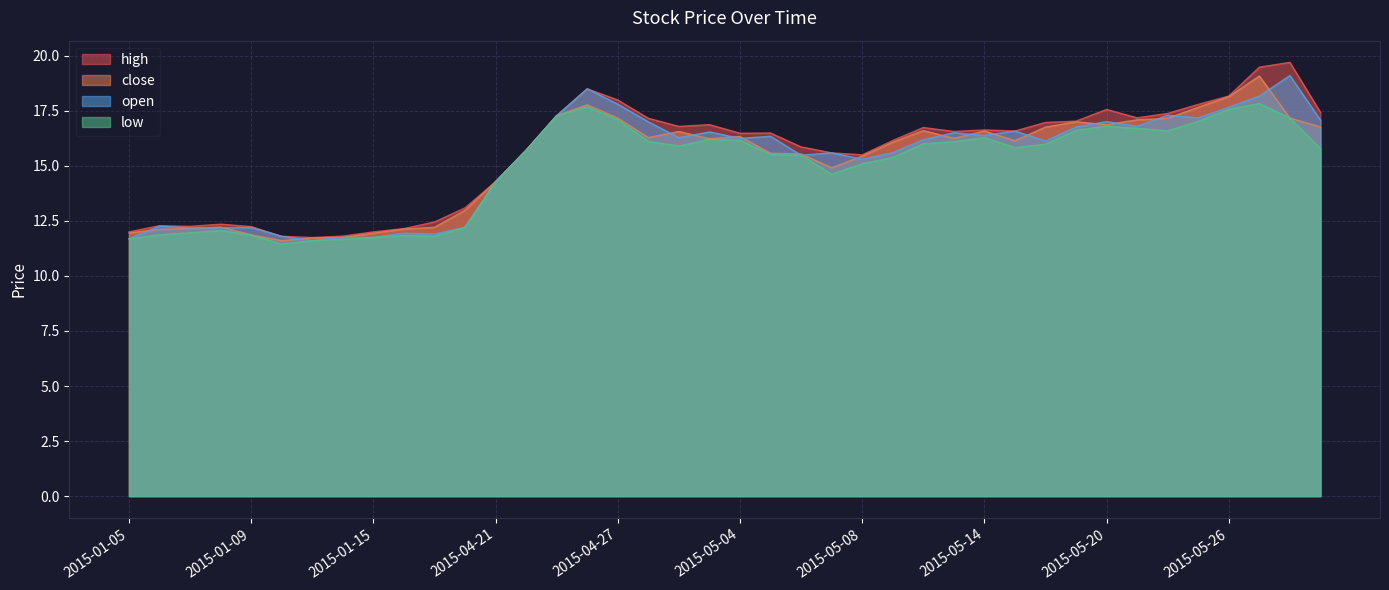

What is the difference between the second highest and second lowest values in the high series?

7.7